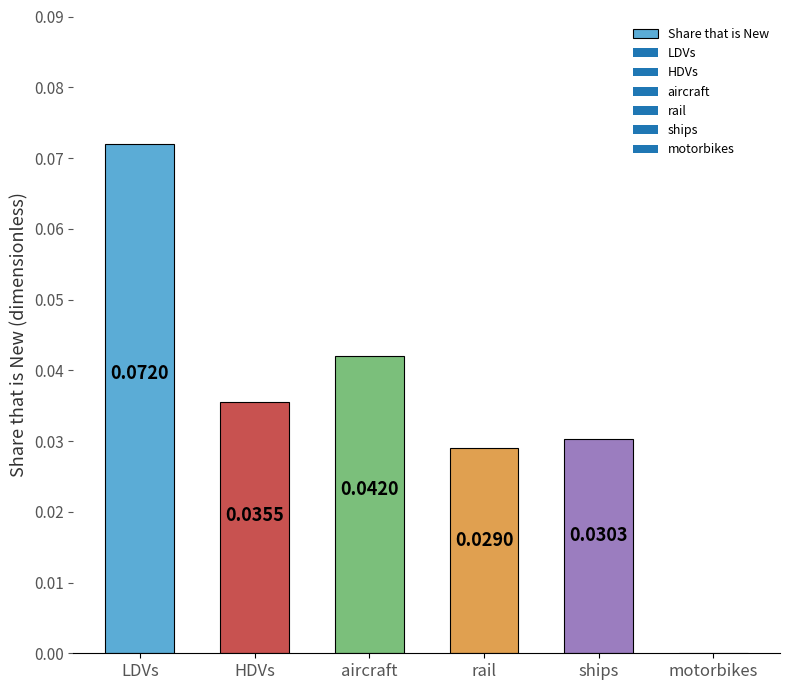

How many categories are shown in the chart?

6